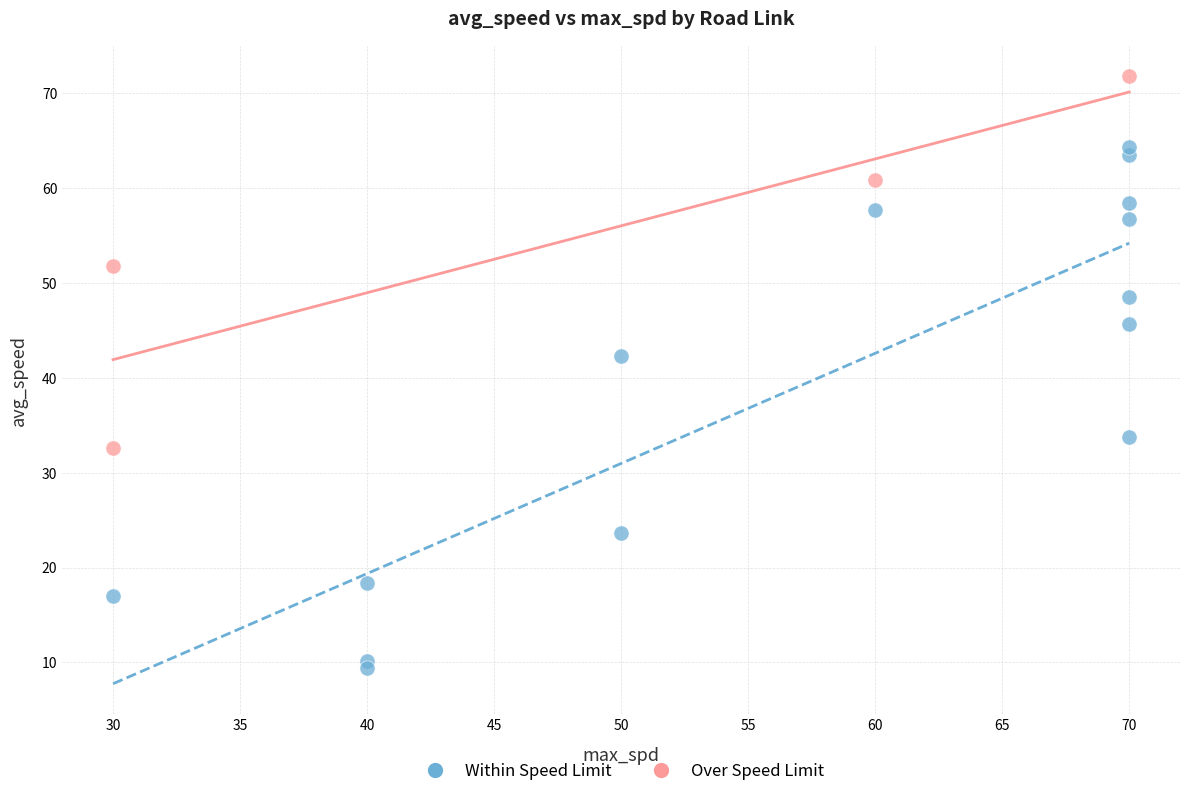

Which series reaches the minimum Y coordinate?

Within Speed Limit